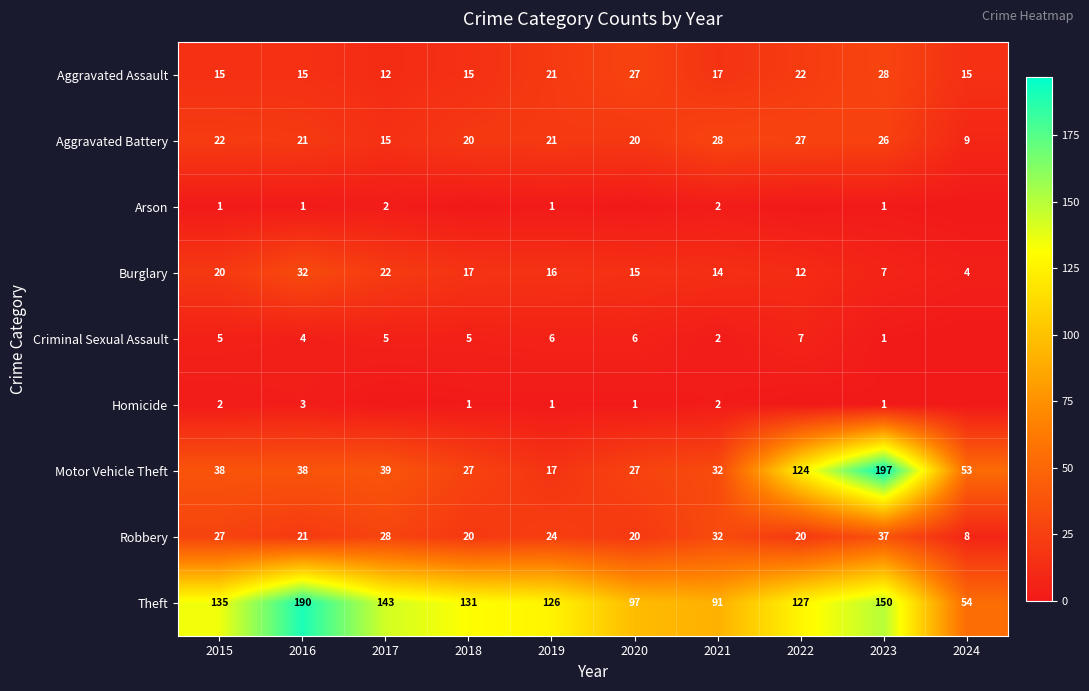

Which series changed the most between 2019 and 2021?

Theft